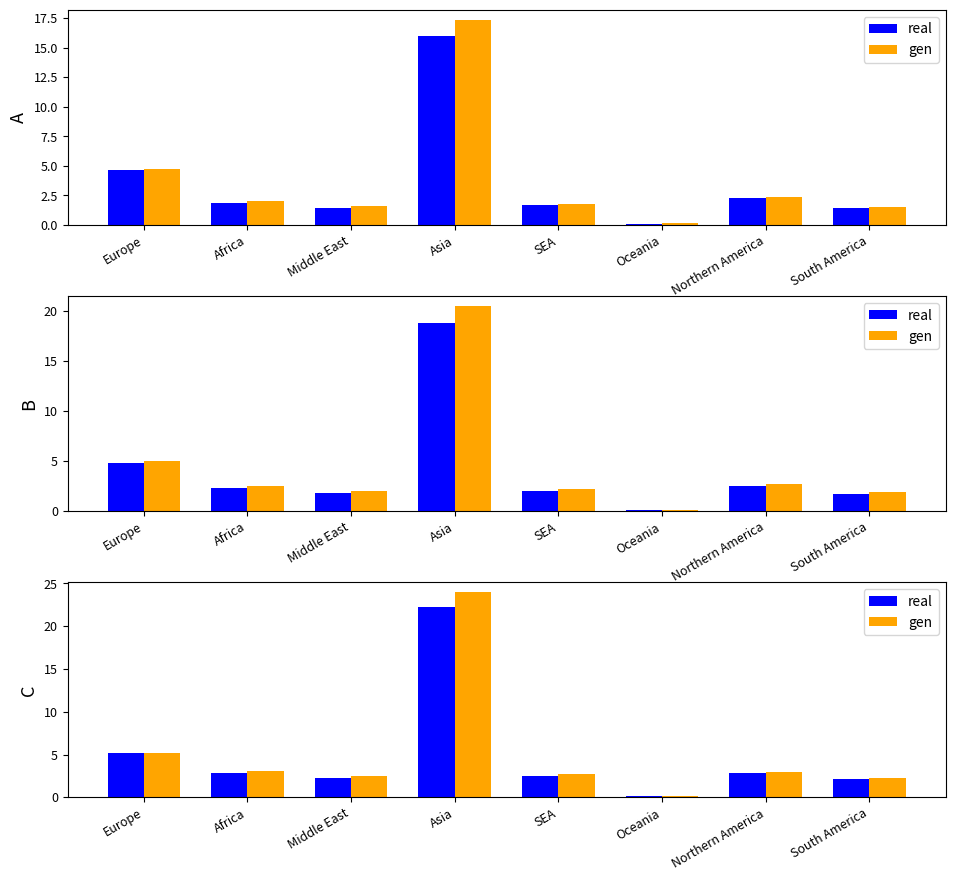

What is the difference between the maximum and minimum values in the real series?

22.1